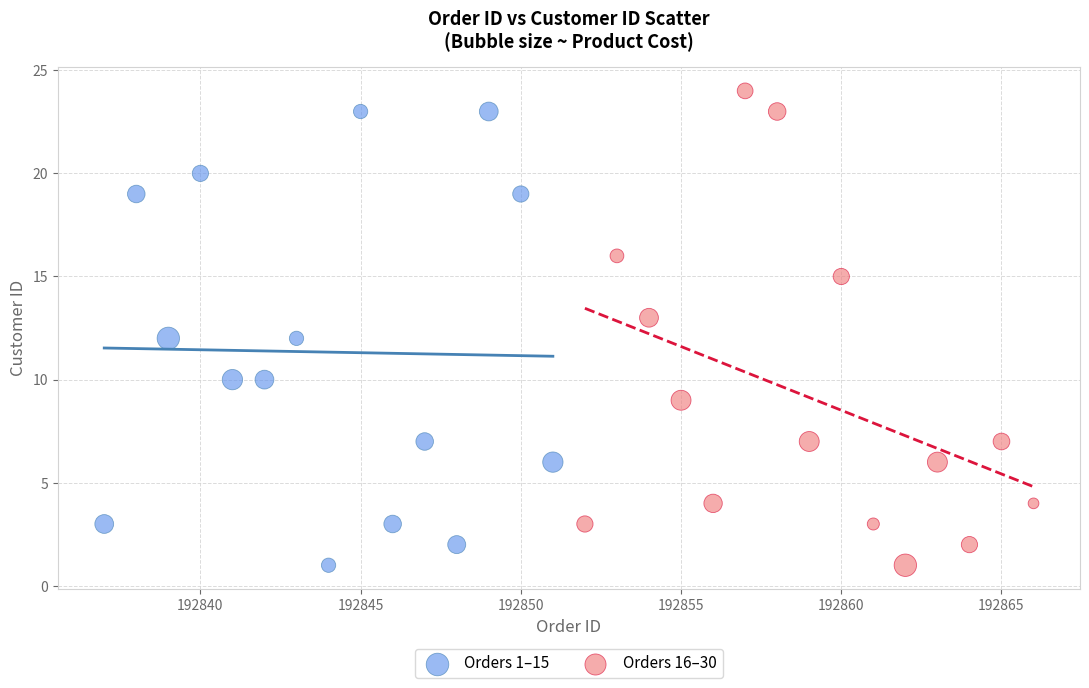

Which series has the widest spread of Y values?

Orders 16–30